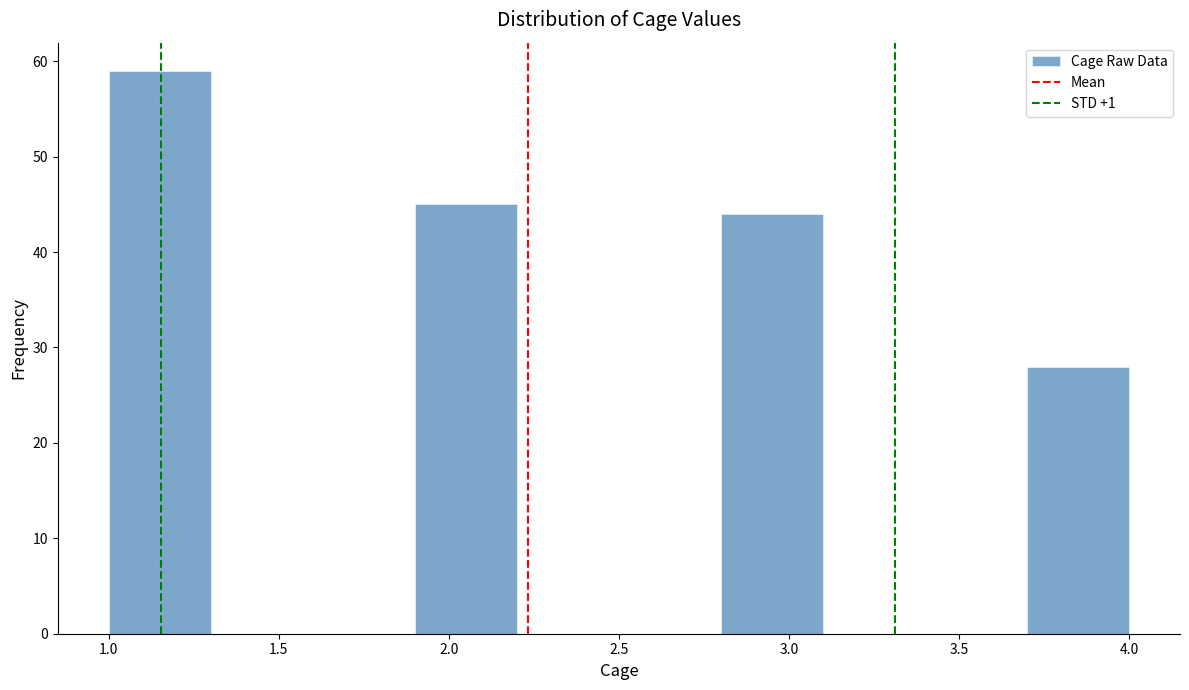

What is the height of the bar covering 3.7 to 4.0 on the x-axis? The values are not printed on the chart, so give them approximately, as read against the axis.

28